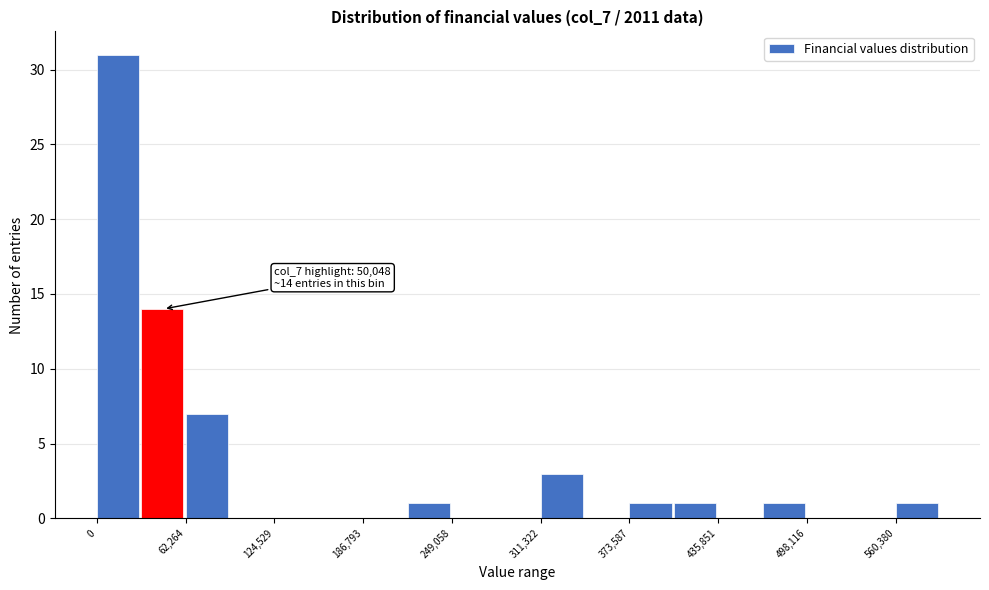

Read against the x-axis, roughly where is the centre of the tallest bar?

10000